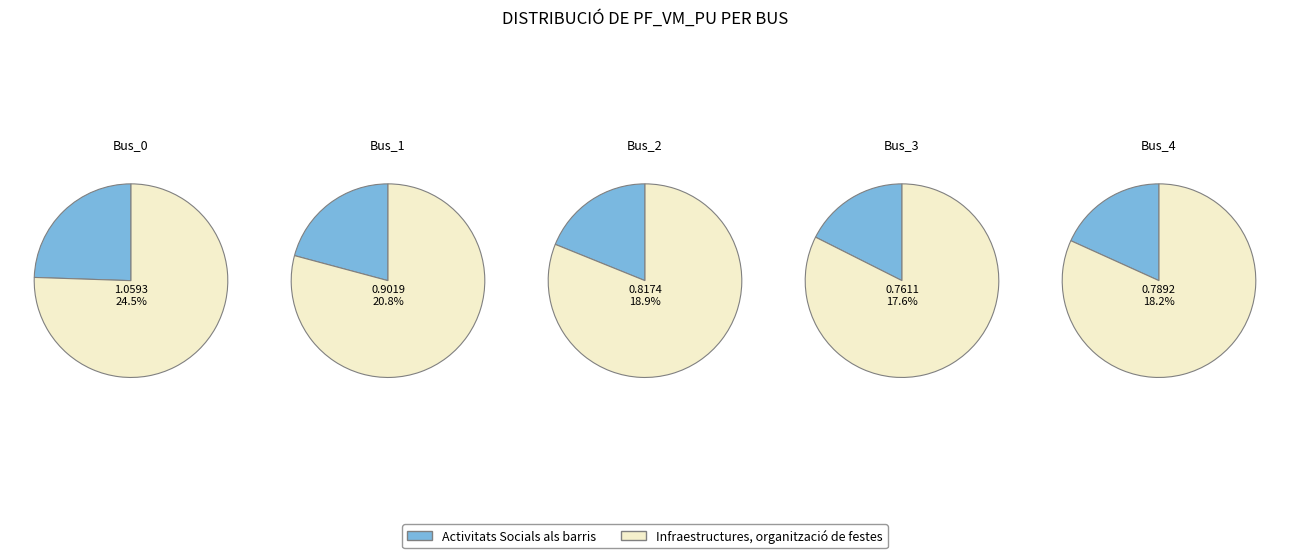

To the nearest percent, what is the difference between the largest and smallest slice percentages?

7%